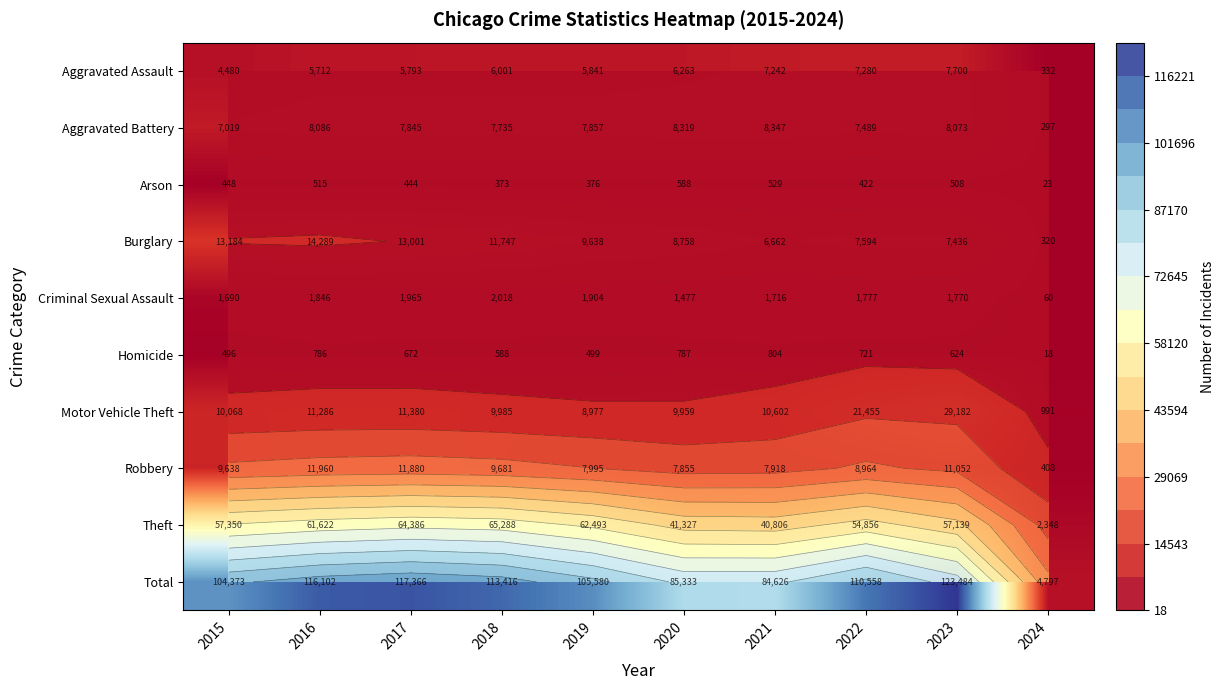

Which label corresponds to the largest value in the chart?

2023